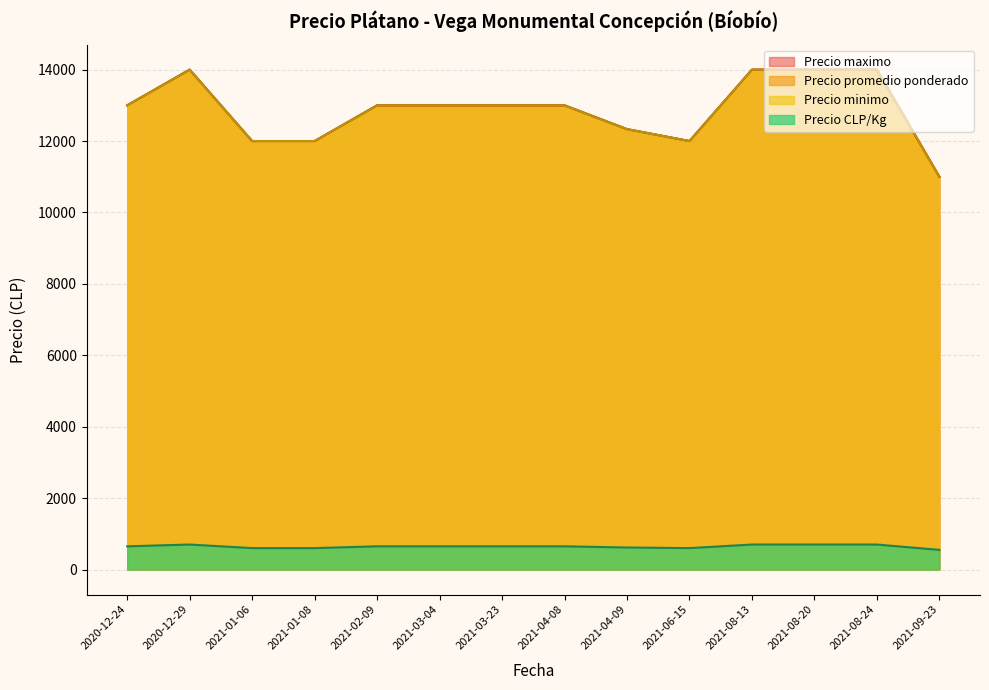

Between 2021-03-04 and 2021-04-09, which series saw the biggest shift?

Precio promedio ponderado